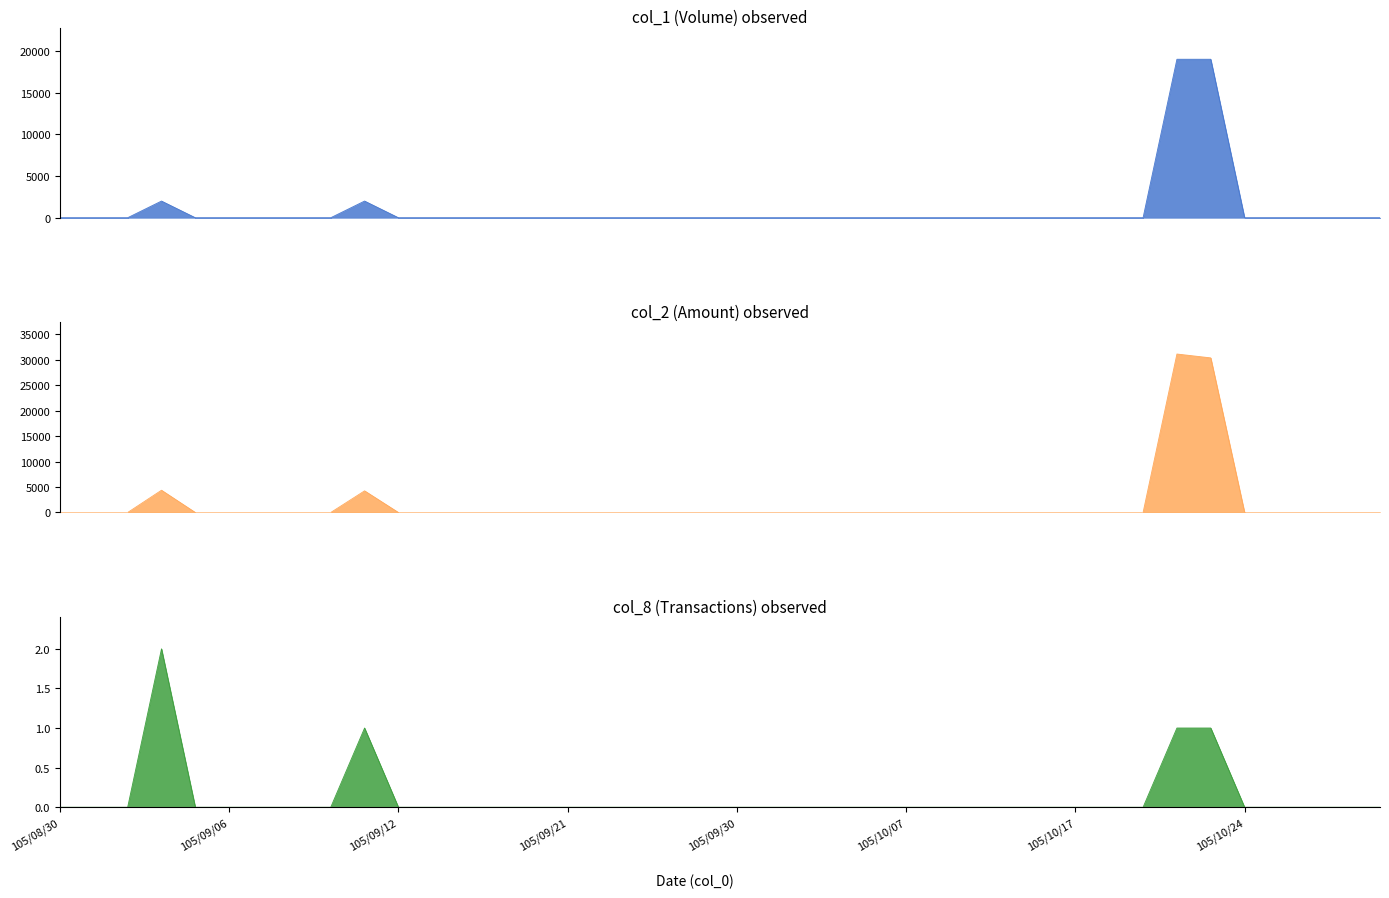

Reading left to right, transcribe all the data shown in this chart.

col_1 (Volume): 0	0	0	2000	0	0	0	0	0	2000	0	0	0	0	0	0	0	0	0	0	0	0	0	0	0	0	0	0	0	0	0	0	0	19000	19000	0	0	0	0	0
col_2 (Amount): 0	0	0	4380	0	0	0	0	0	4260	0	0	0	0	0	0	0	0	0	0	0	0	0	0	0	0	0	0	0	0	0	0	0	31160	30400	0	0	0	0	0
col_8 (Transactions): 0	0	0	2	0	0	0	0	0	1	0	0	0	0	0	0	0	0	0	0	0	0	0	0	0	0	0	0	0	0	0	0	0	1	1	0	0	0	0	0